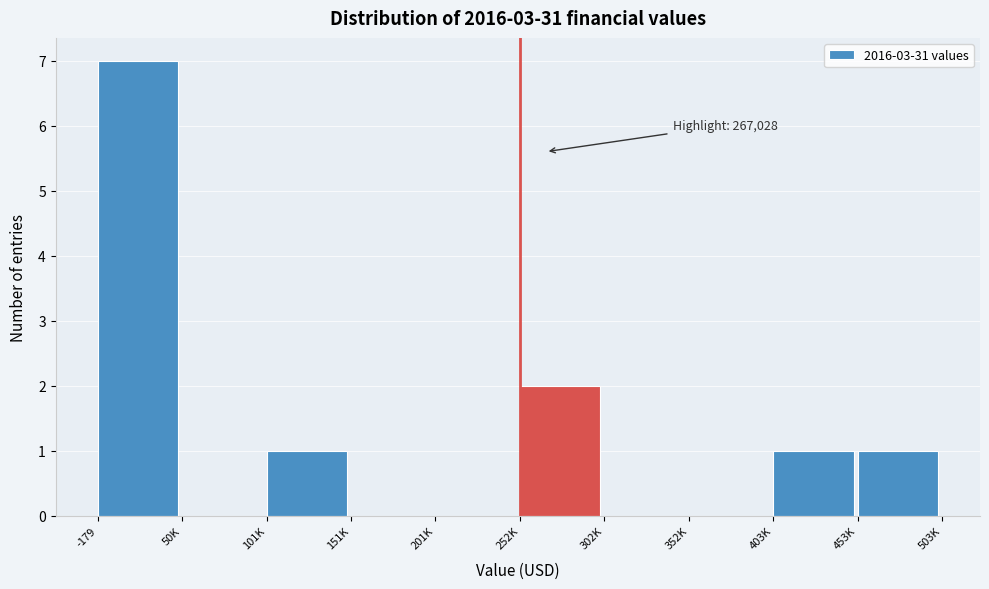

Reading left to right, transcribe all the data shown in this chart.

-179=7	50K=0	101K=1	151K=0	201K=0	252K=2	302K=0	352K=0	403K=1	453K=1